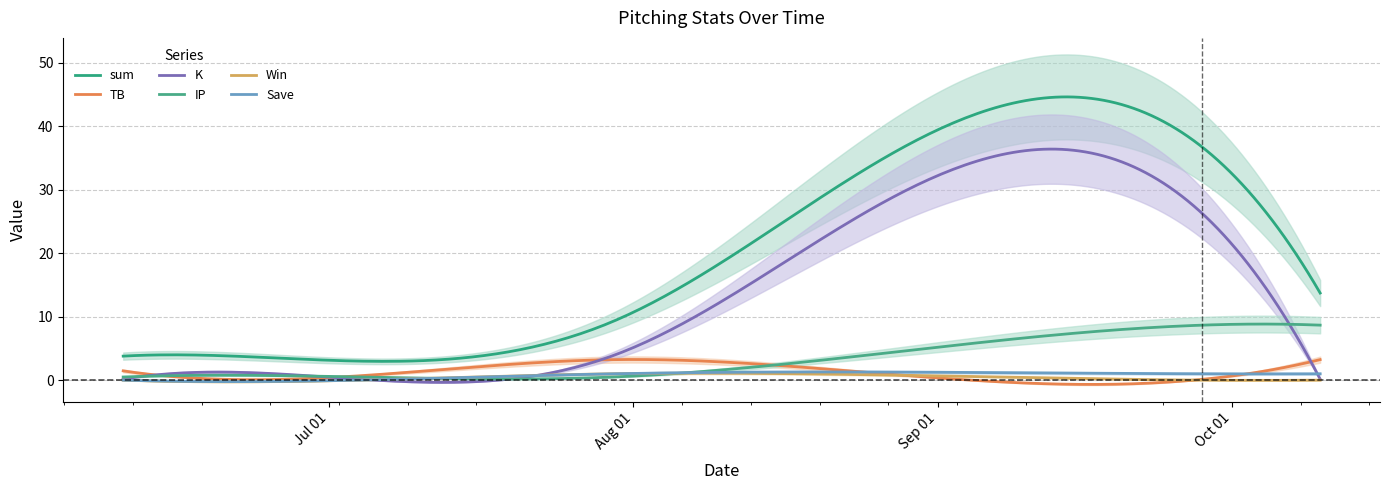

List the labels in order of IP value, largest first.

2024-09-28, 2024-10-10, 2024-06-10, 2024-07-04, 2024-07-30